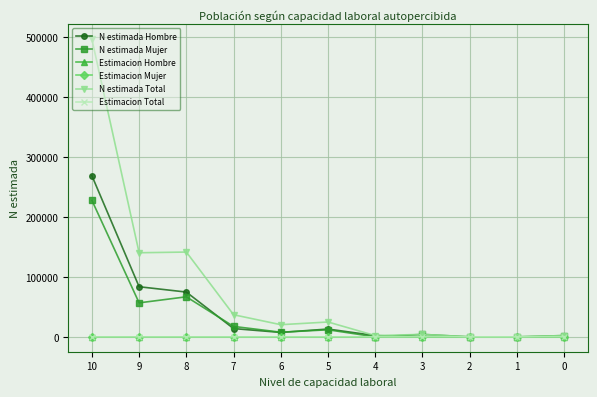

How many data points does each series have?

11